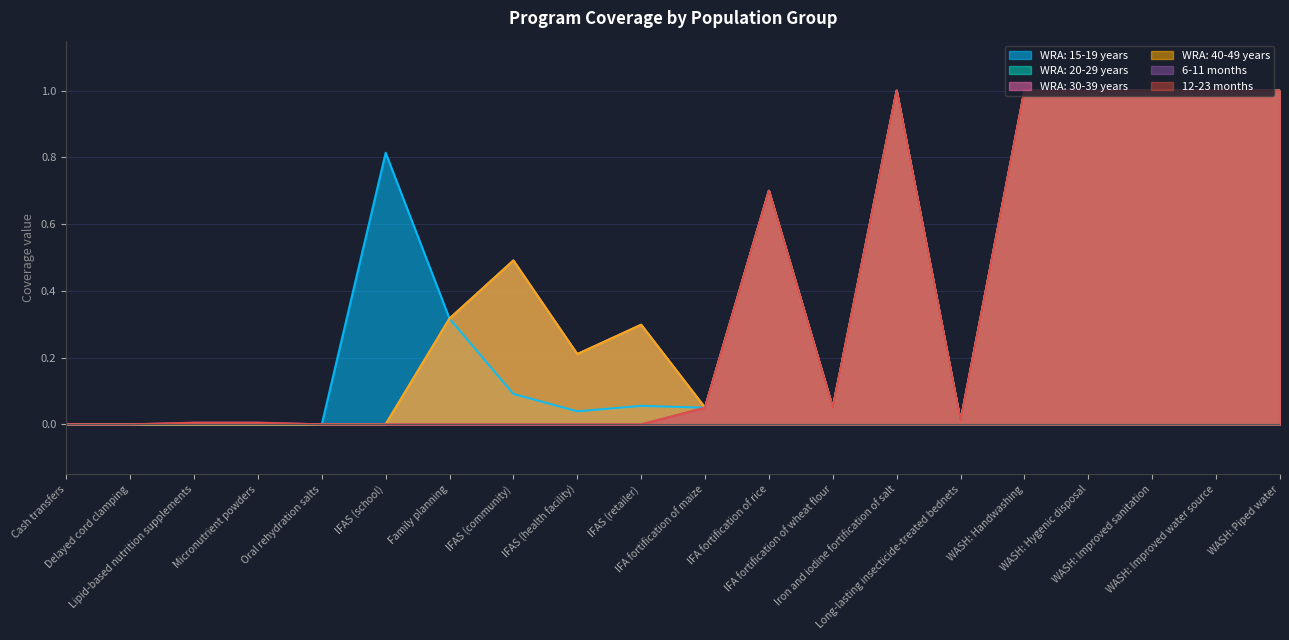

True or false: WRA: 20-29 years and WRA: 30-39 years cross at least once.

False